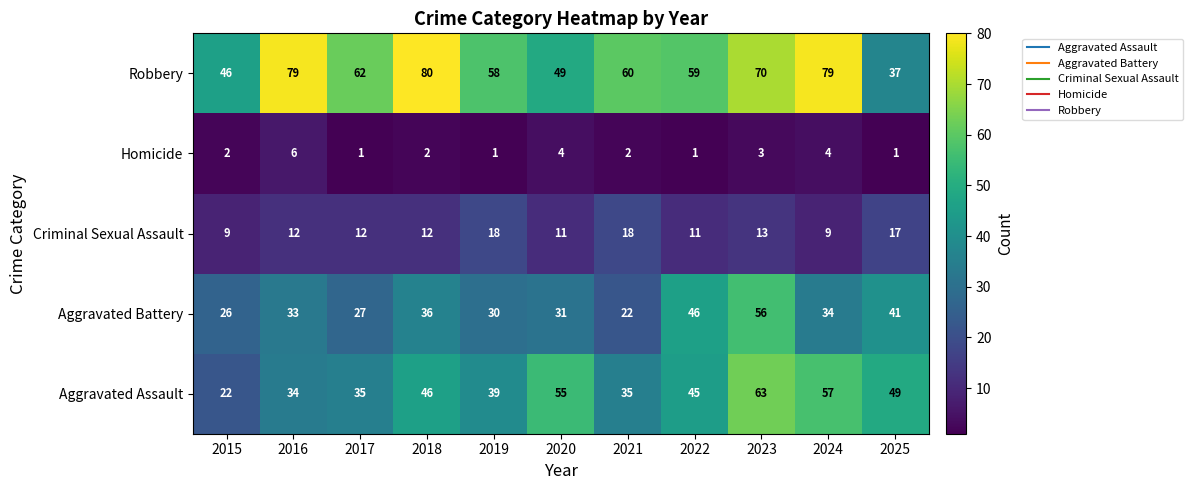

Where is Robbery nearest to the value 58?

2019